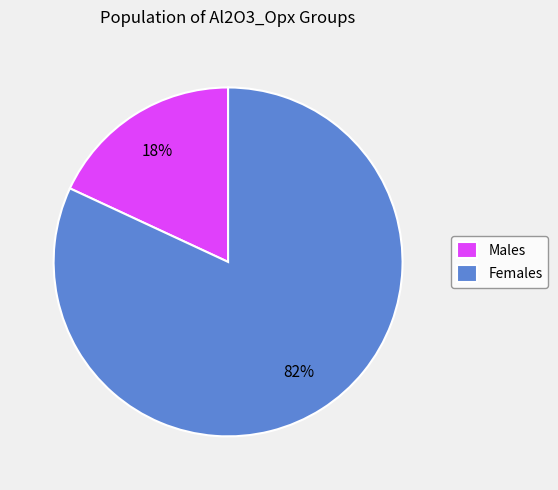

To the nearest percent, what portion does Males represent?

18%